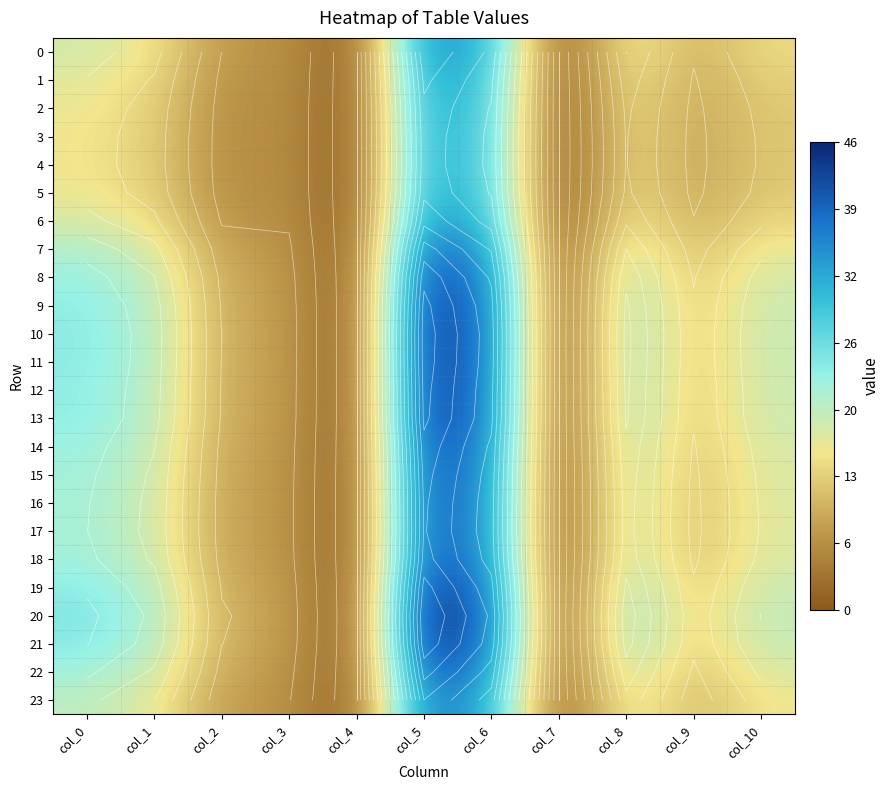

Is the value of 14 at col_4 greater than the value of 4 at col_10?

No